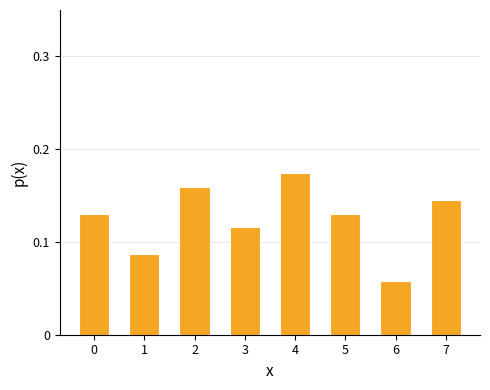

What is the sum of all values?

1.0